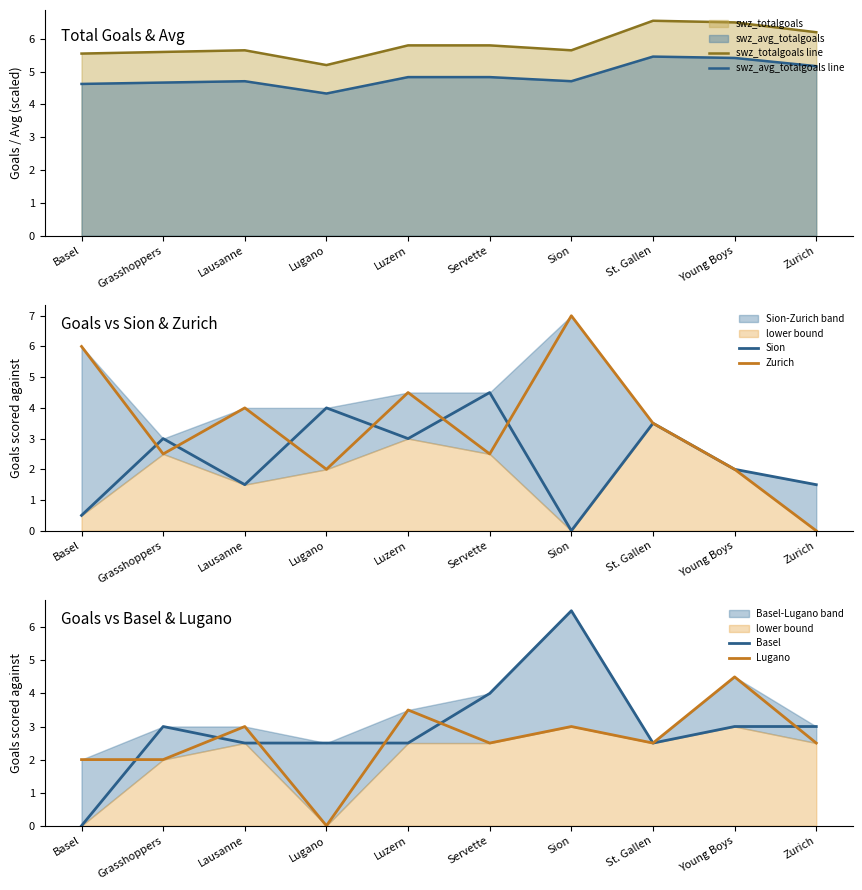

What is the difference between the second highest and second lowest values in the swz_totalgoals line series?

1.0